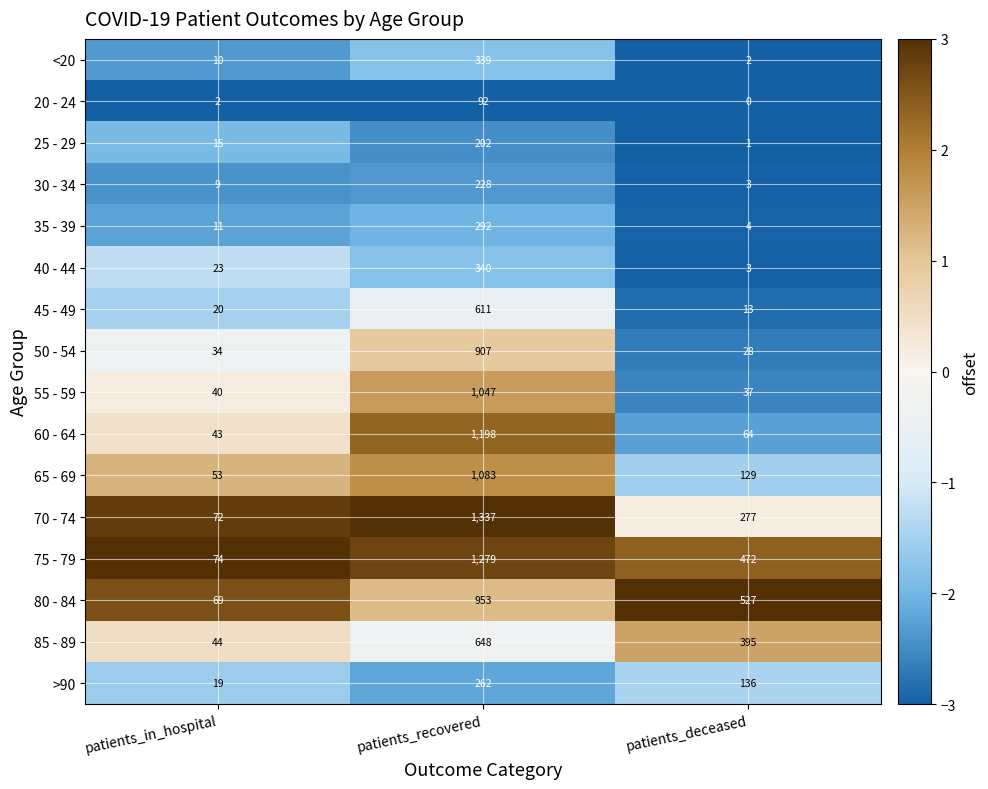

Which series has the widest spread of values?

70 - 74